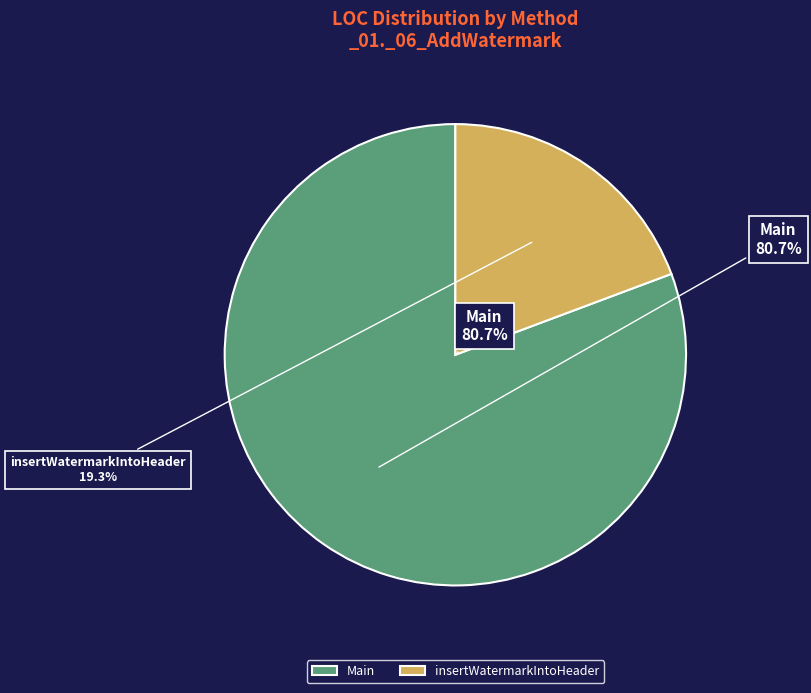

Does insertWatermarkIntoHeader represent more than half of the total?

No